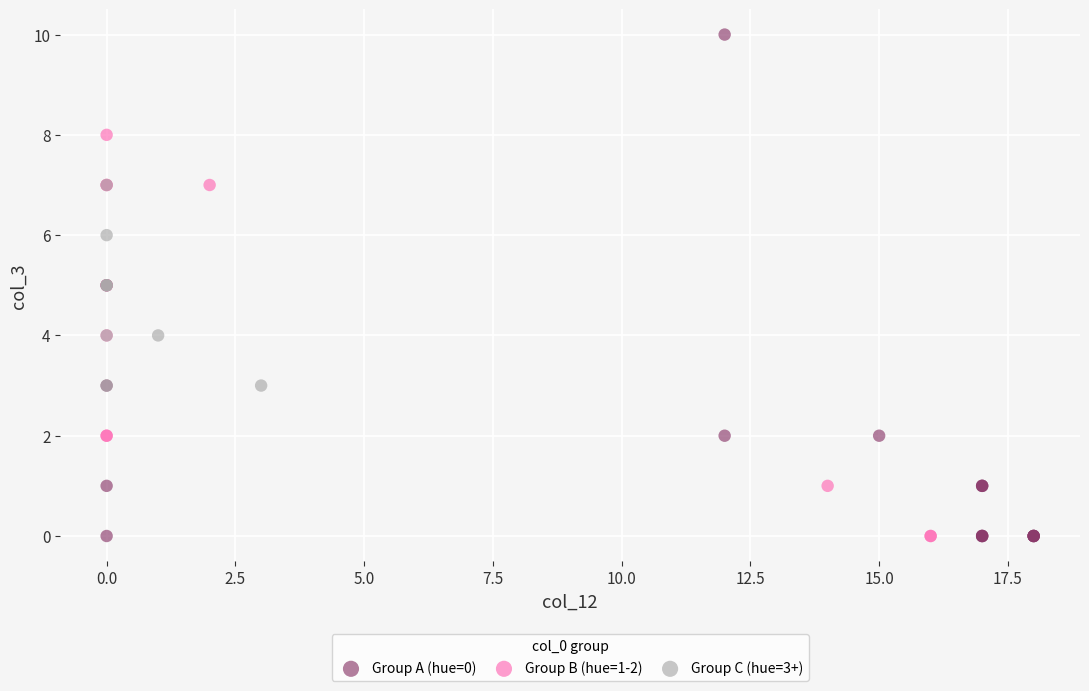

Which series reaches the maximum Y coordinate?

Group A (hue=0)